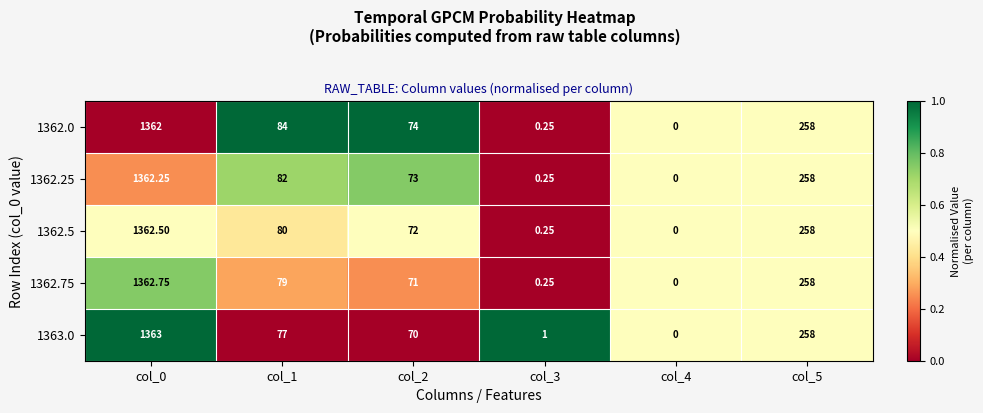

List the series in order of their peak value, lowest first.

1362.0, 1362.25, 1362.5, 1362.75, 1363.0